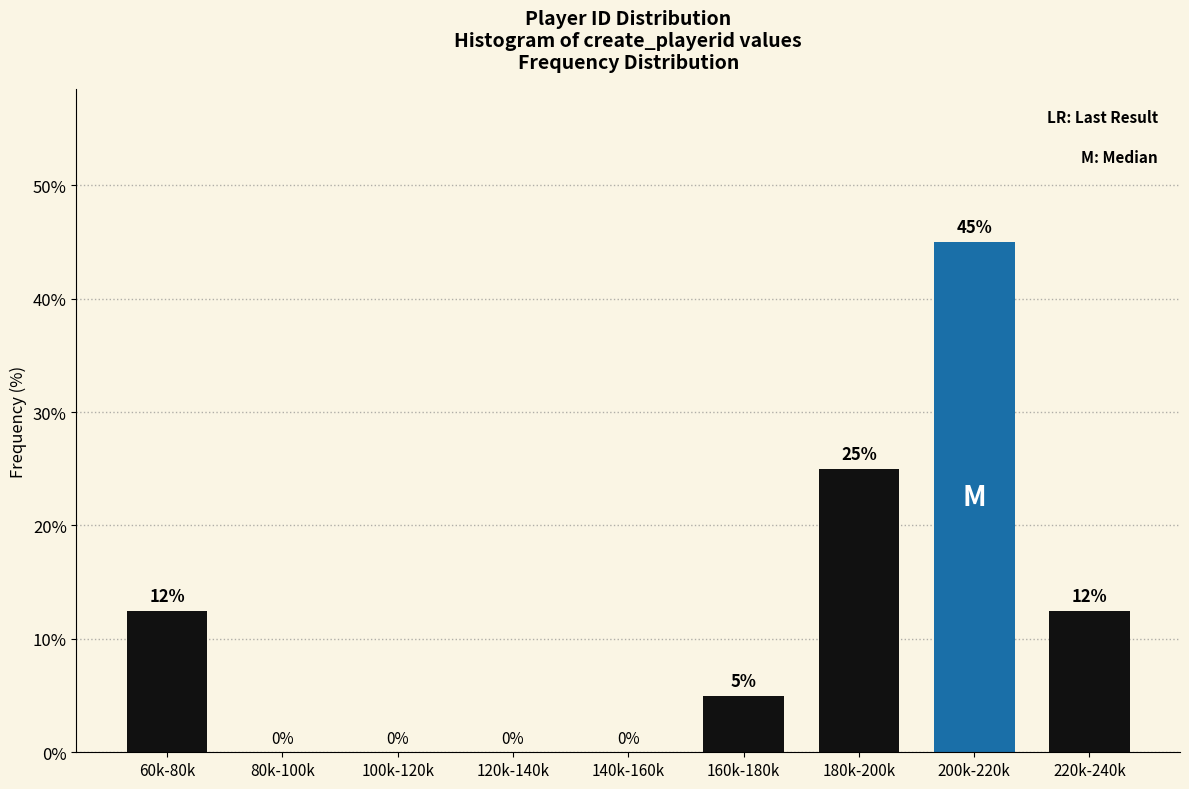

At which label is the value closest to 22?

180k-200k